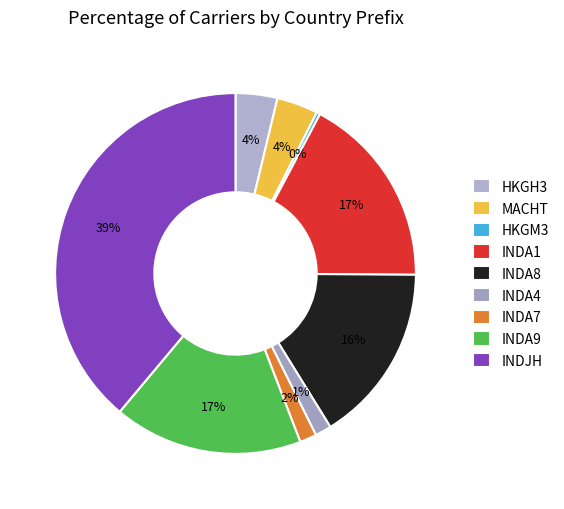

Count the number of slices in the pie.

9